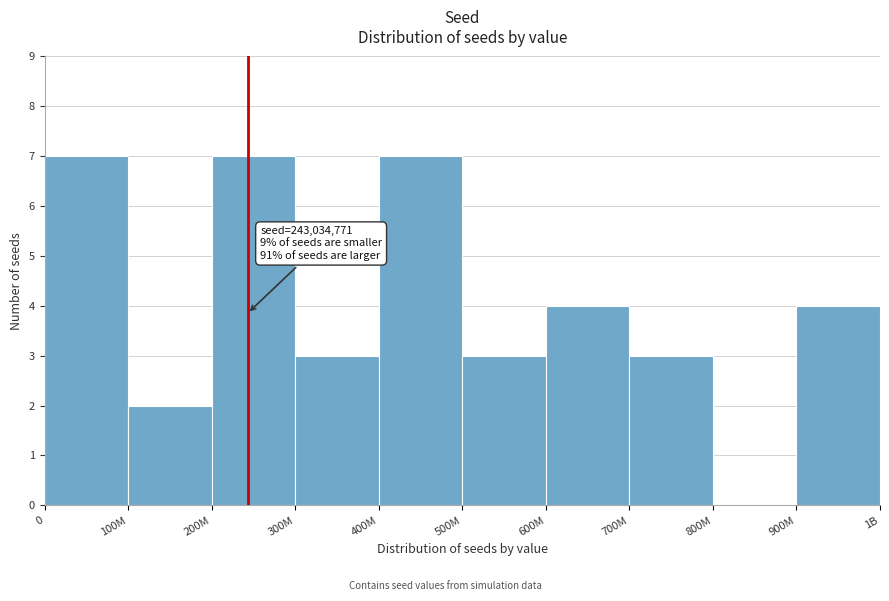

Reading right to left, what are all the values shown in this chart?

900M=4	800M=0	700M=3	600M=4	500M=3	400M=7	300M=3	200M=7	100M=2	0=7